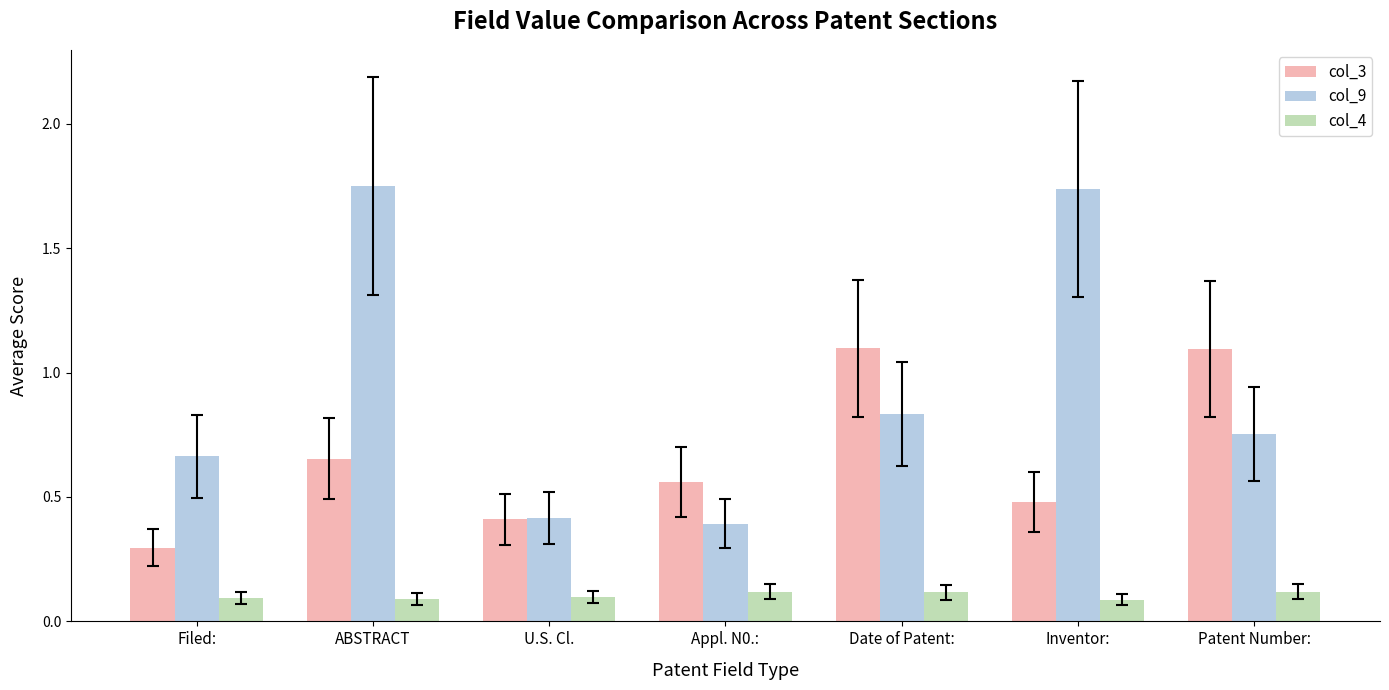

Which series has the largest total across all categories?

col_9